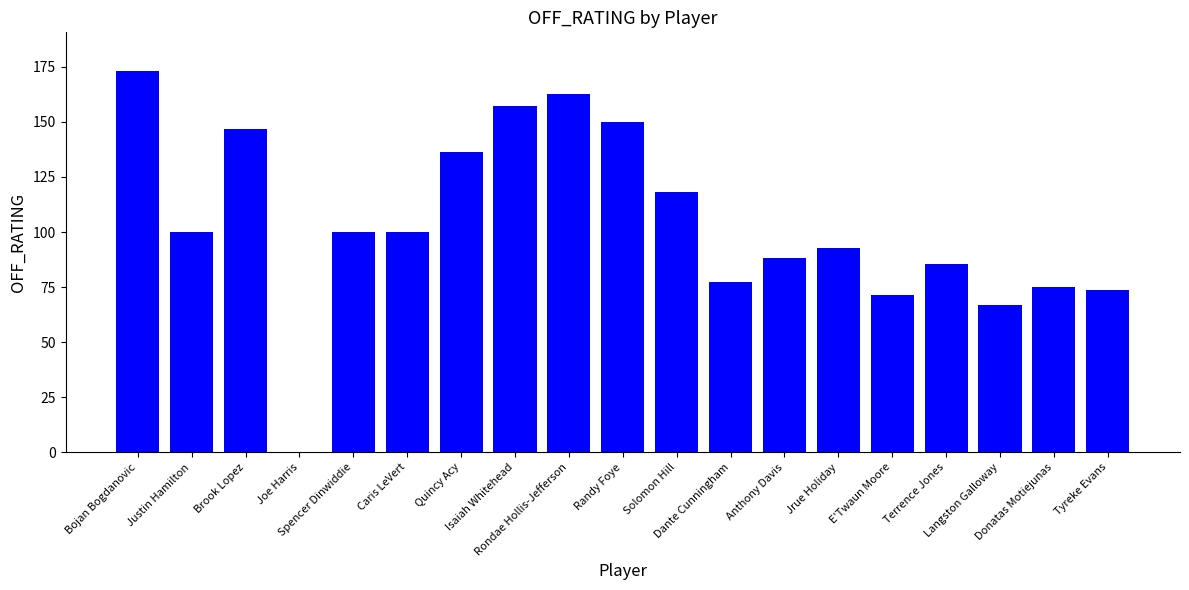

What is the average value?

104.0